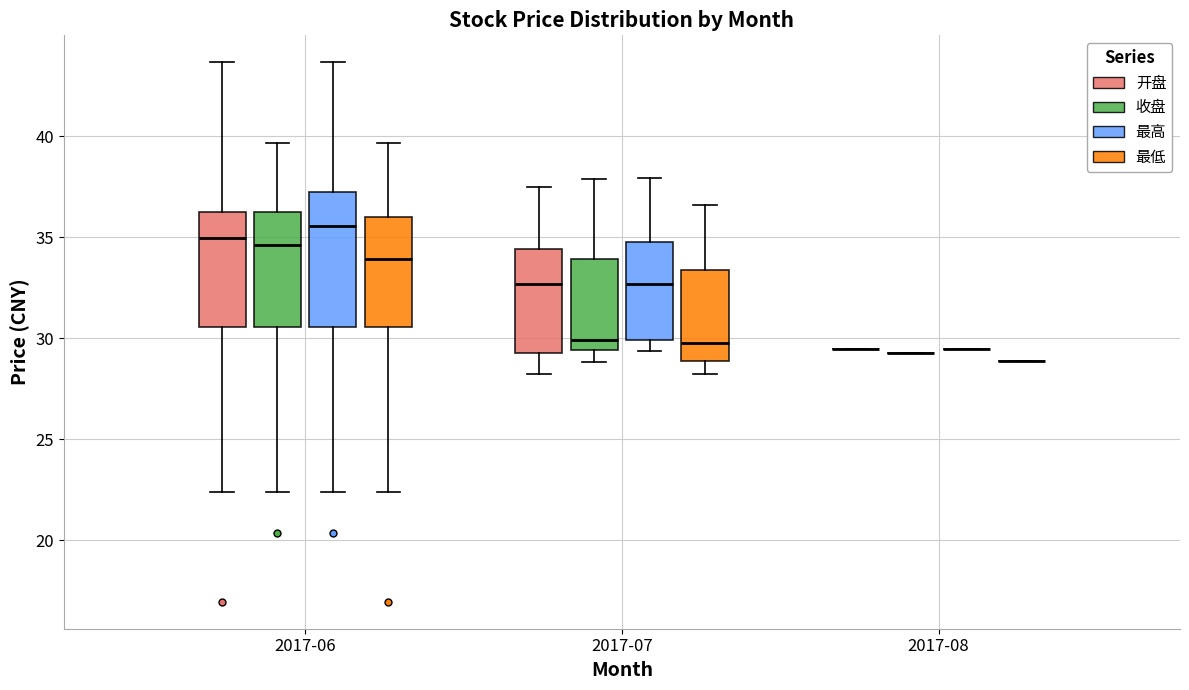

Reading left to right, read every box against the y-axis: the position of its median line, the range the box covers, and the ends of its whiskers. The values are not printed on the chart, so give them approximately, as read against the axis.

2017-06 (开盘): median 35.0, box 30.5 to 36.0, whiskers 22.5 to 43.5
2017-06 (收盘): median 34.5, box 30.5 to 36.5, whiskers 22.5 to 39.5
2017-06 (最高): median 35.5, box 30.5 to 37.0, whiskers 22.5 to 43.5
2017-06 (最低): median 34.0, box 30.5 to 36.0, whiskers 22.5 to 39.5
2017-07 (开盘): median 32.5, box 29.5 to 34.5, whiskers 28.0 to 37.5
2017-07 (收盘): median 30.0, box 29.5 to 34.0, whiskers 29.0 to 38.0
2017-07 (最高): median 32.5, box 30.0 to 35.0, whiskers 29.5 to 38.0
2017-07 (最低): median 30.0, box 29.0 to 33.5, whiskers 28.0 to 36.5
2017-08 (开盘): box collapsed to a line at 29.5, whiskers 29.5 to 29.5
2017-08 (收盘): box collapsed to a line at 29.5, whiskers 29.5 to 29.5
2017-08 (最高): box collapsed to a line at 29.5, whiskers 29.5 to 29.5
2017-08 (最低): box collapsed to a line at 29.0, whiskers 29.0 to 29.0